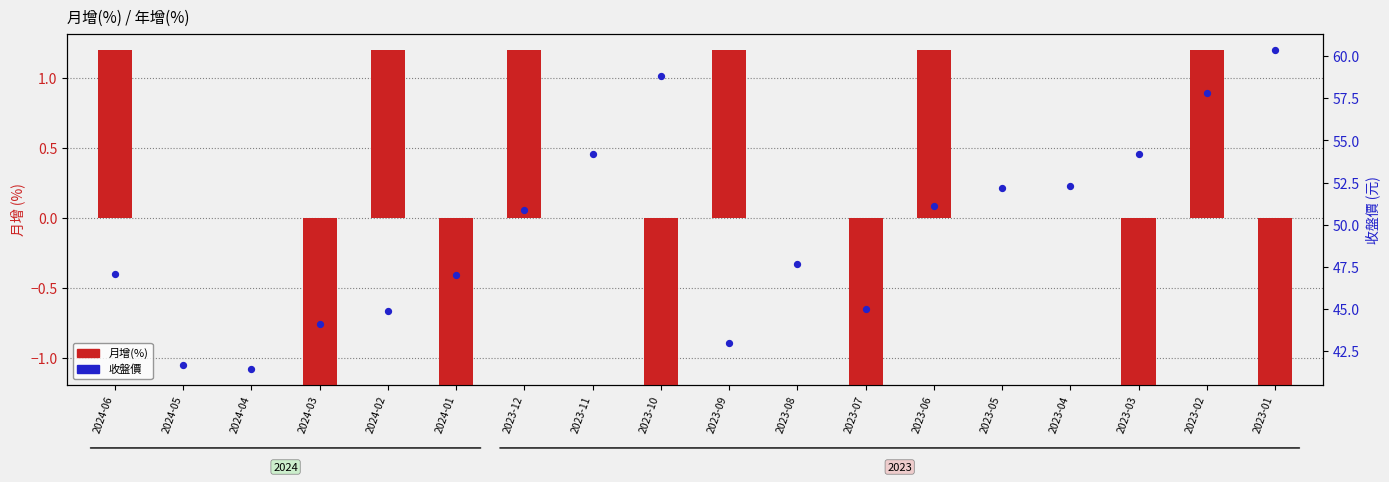

What is the change in value from 2023-11 to 2023-05?

-2.0